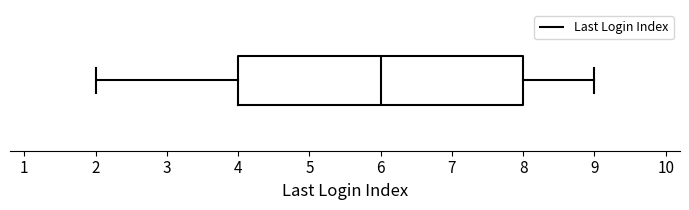

Transcribe this box plot: give where the median line is, the range the box spans, and where the two whiskers end, as read against the x-axis. The values are not printed on the chart, so give them approximately, as read against the axis.

median 6, box 4 to 8, whiskers 2 to 9